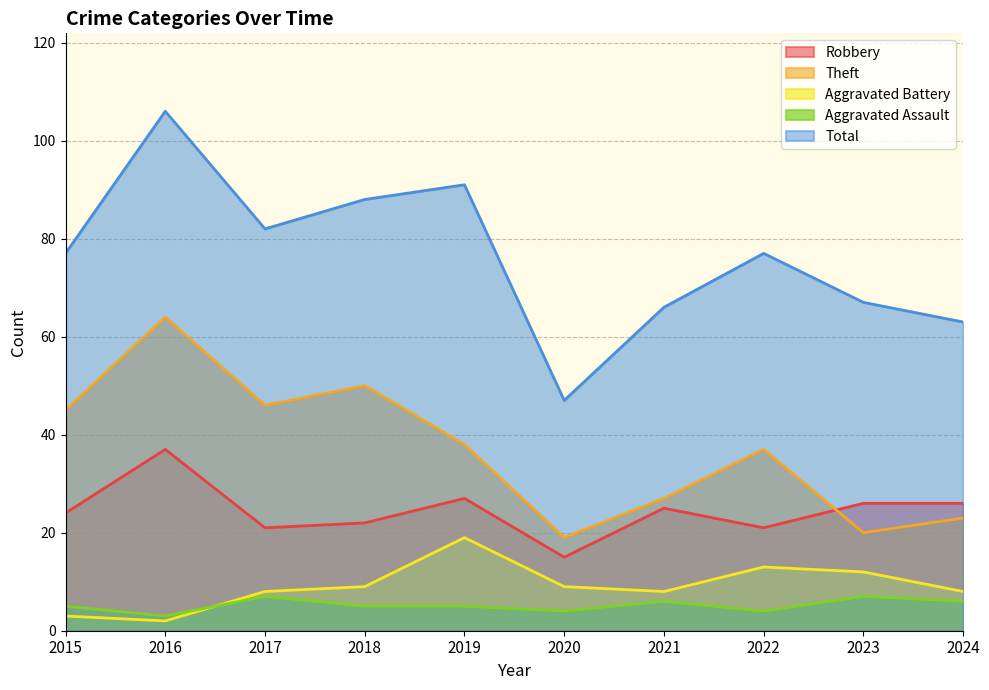

List the series in order of their peak value, highest first.

Total, Theft, Robbery, Aggravated Battery, Aggravated Assault